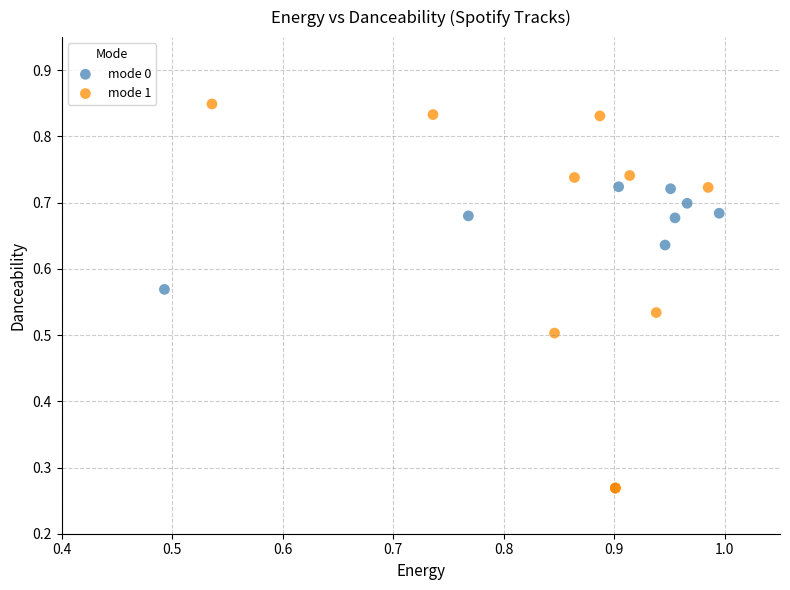

Which series reaches the maximum Y coordinate?

mode 1